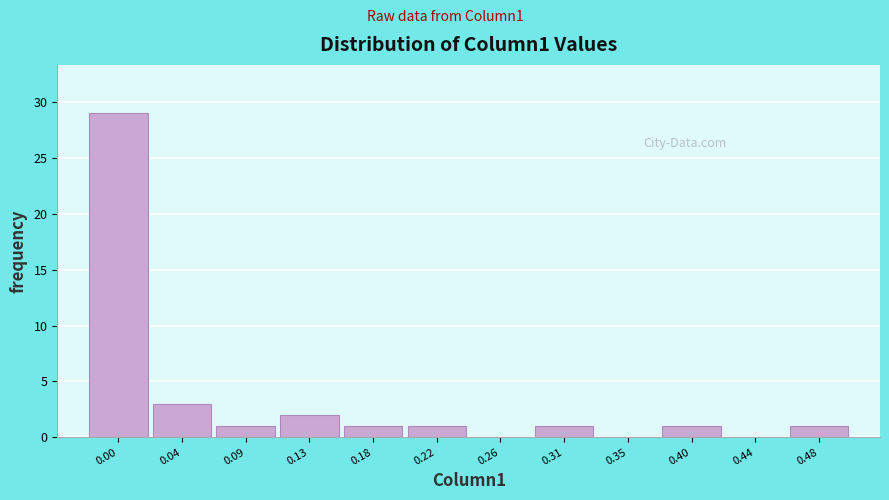

Reading right to left, transcribe all the data shown in this chart.

0.48=1	0.44=0	0.40=1	0.35=0	0.31=1	0.26=0	0.22=1	0.18=1	0.13=2	0.09=1	0.04=3	0.00=29